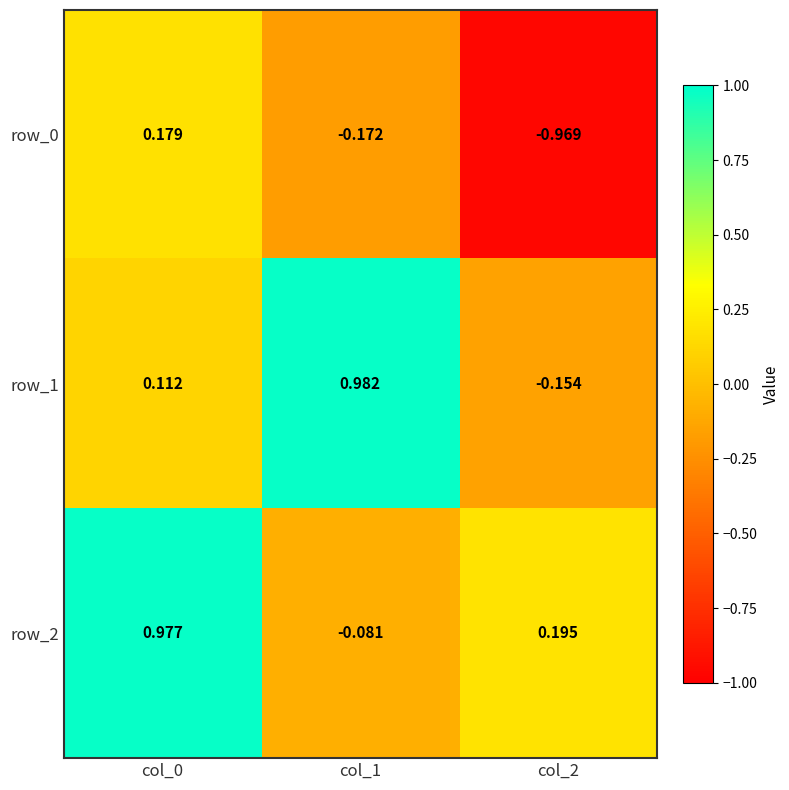

What is the total value across all series at col_0?

1.3